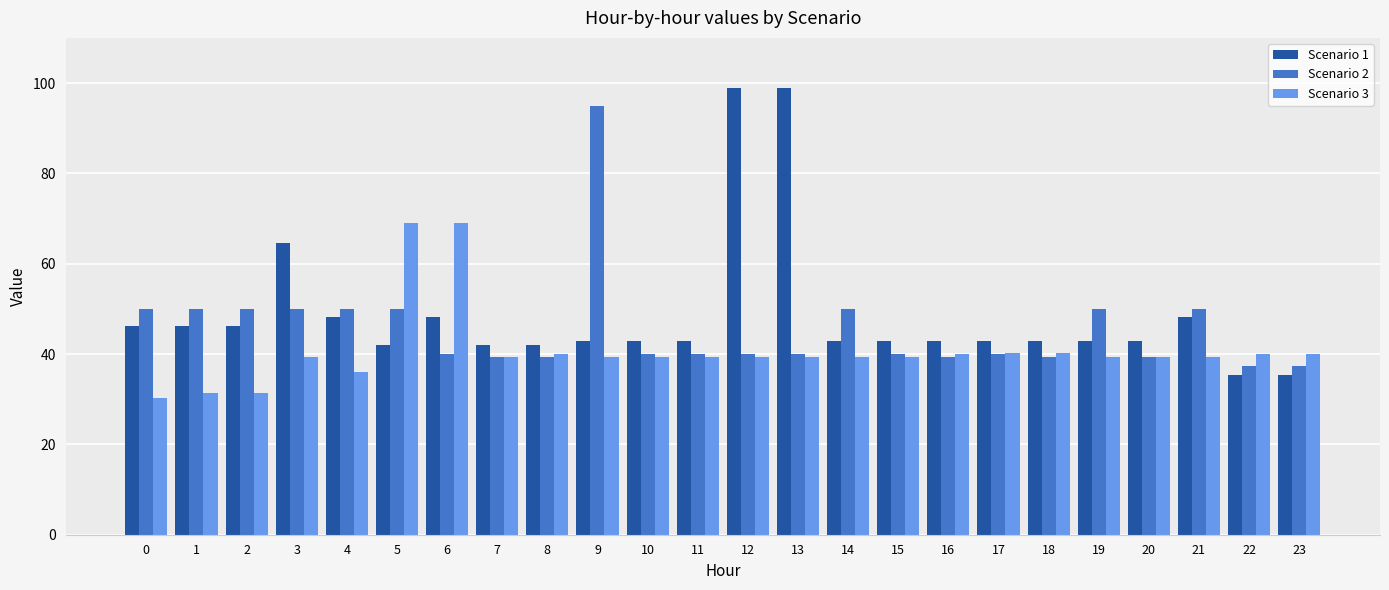

List the series in order of their overall mean, lowest first.

Scenario 3, Scenario 2, Scenario 1